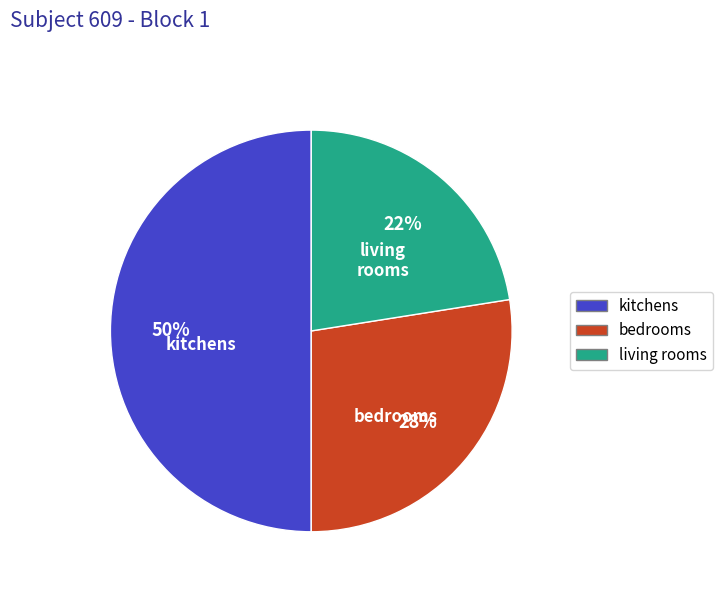

To the nearest percent, what is the average slice percentage?

33%